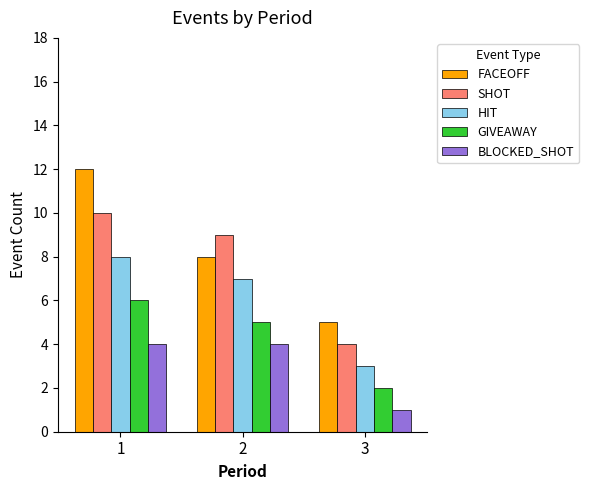

How many GIVEAWAY values are between 2 and 6?

3